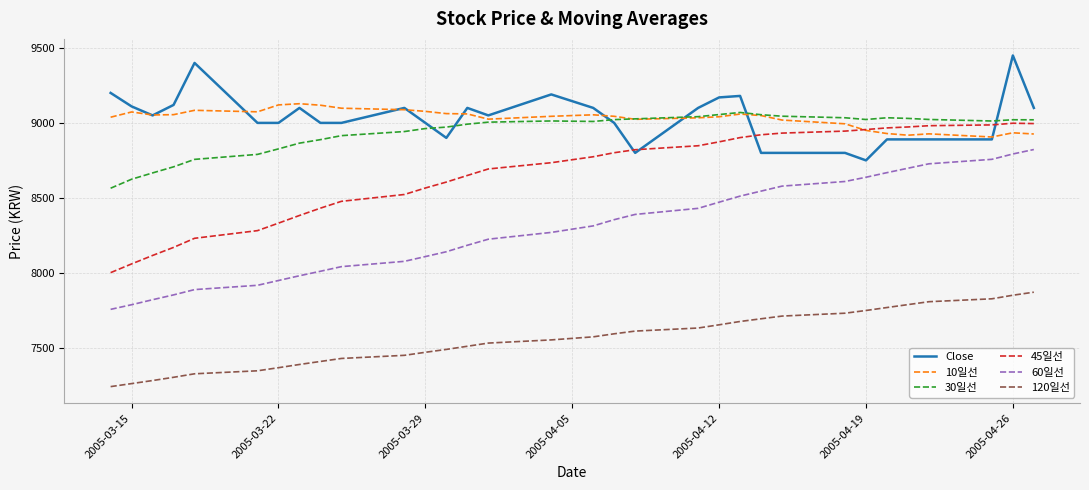

What is the minimum value for 30일선?

8564.3